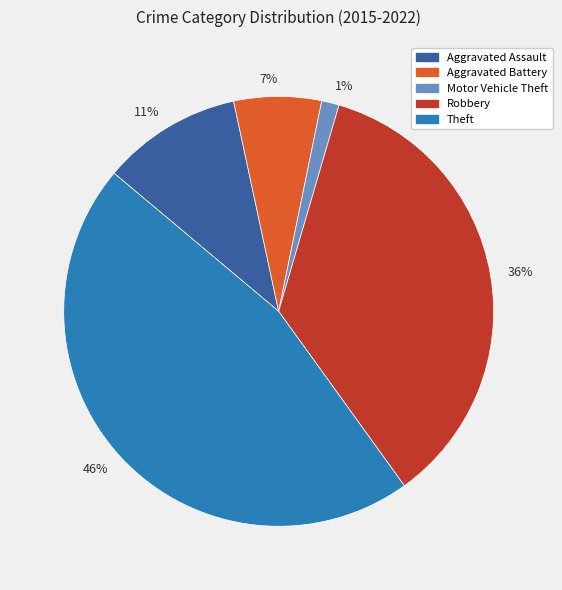

Between 1% and 7%, which is larger?

7%